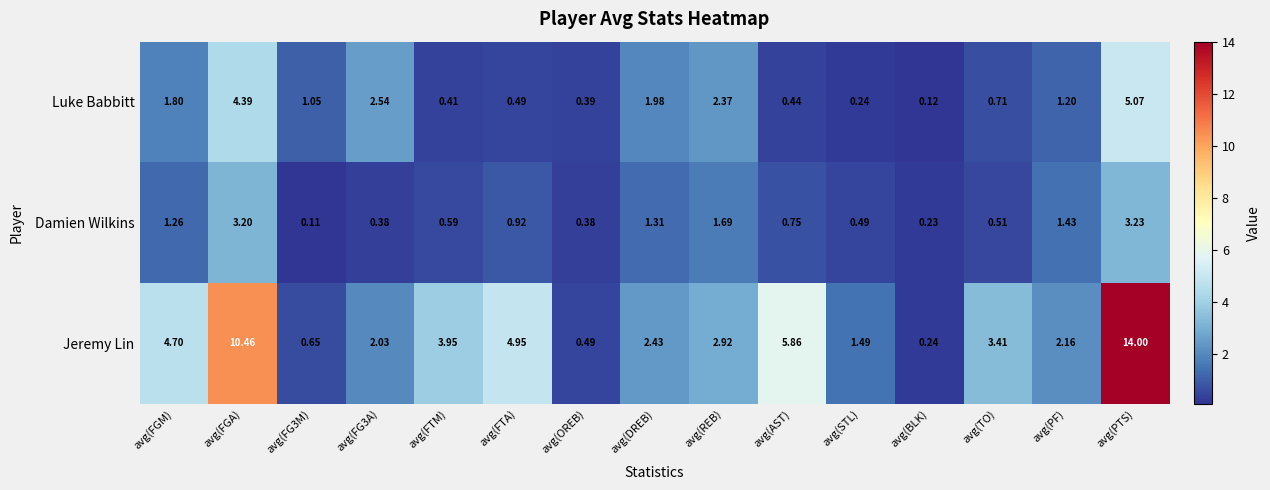

Is the value of Jeremy Lin at avg(BLK) greater than the value of Damien Wilkins at avg(FG3A)?

No